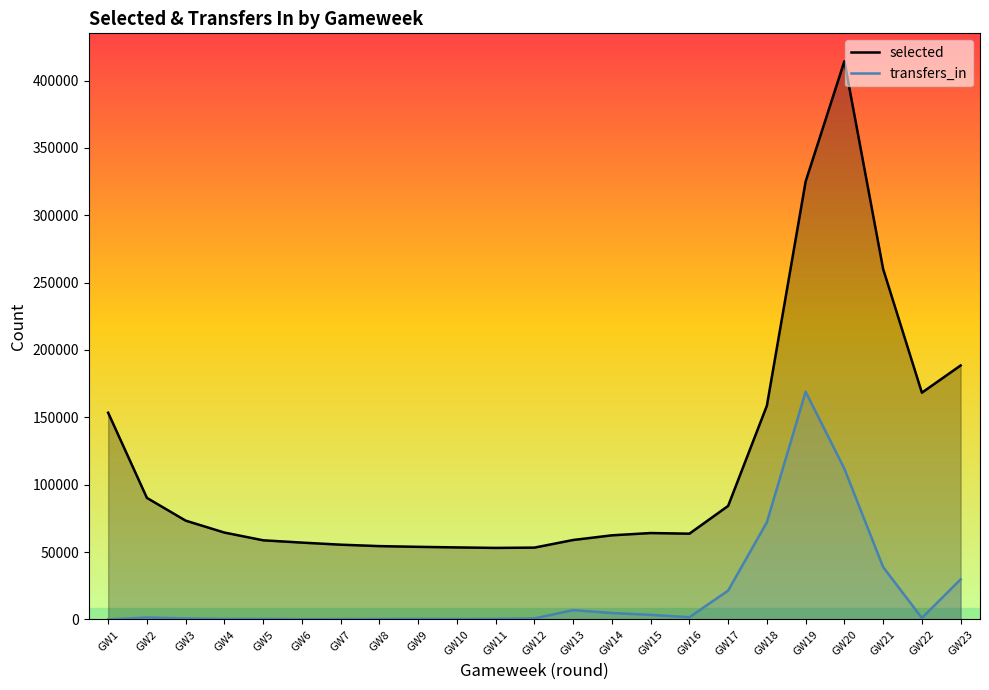

What is the value of the selected point at the 12th from the left?

53308